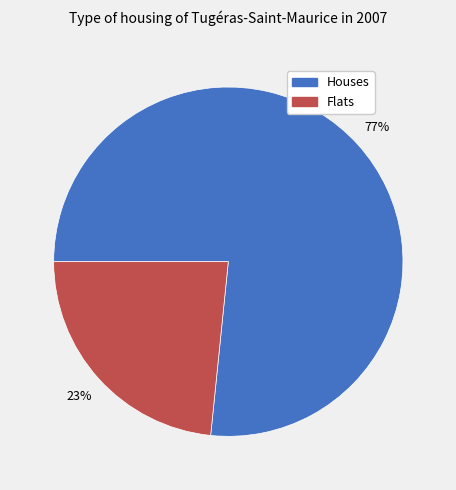

Between Flats and Houses, which is larger?

Houses